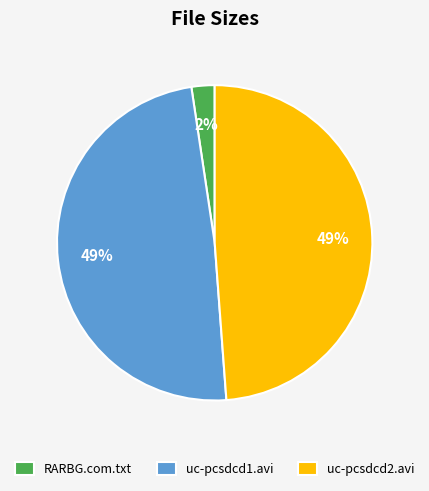

To the nearest percent, what percentage of the pie is uc-pcsdcd1.avi?

49%